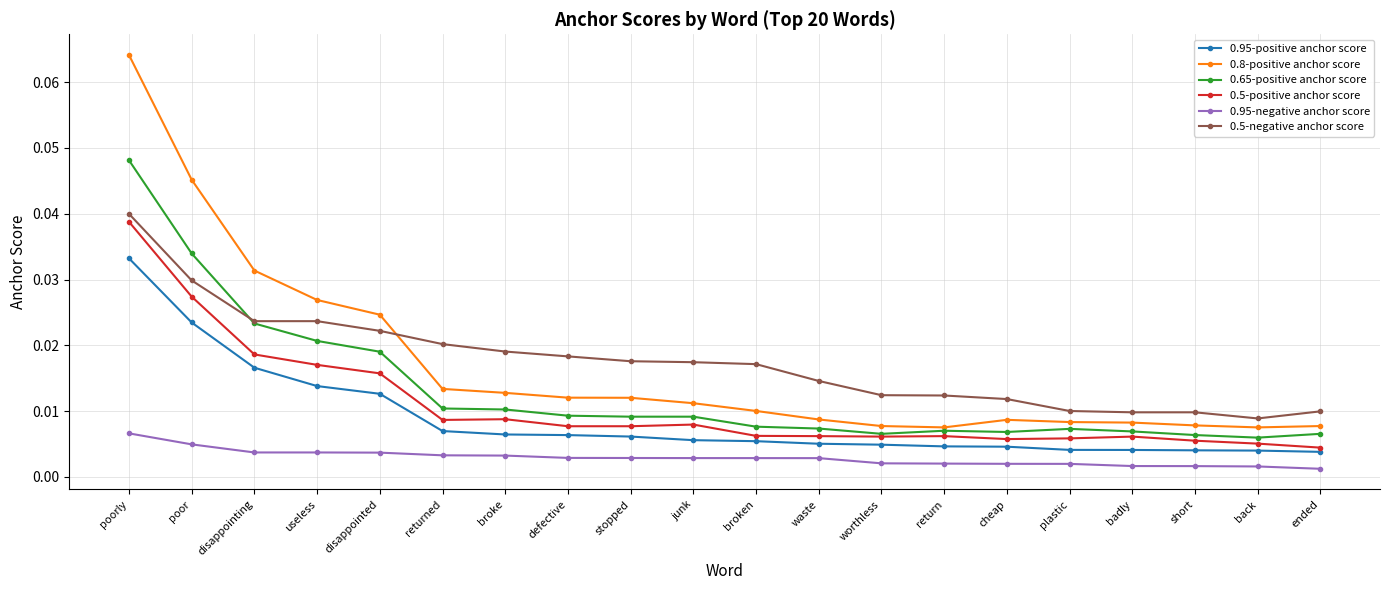

How many categories are shown in the chart?

20